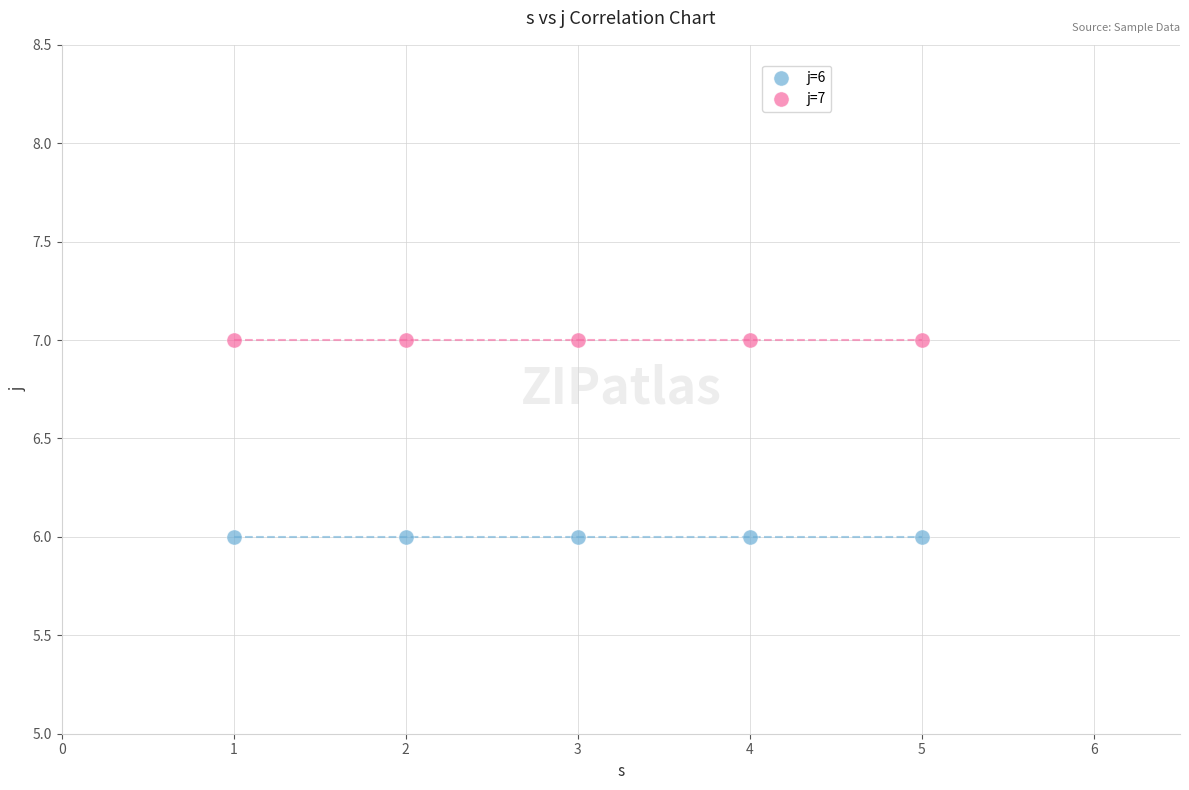

What are all the series names shown in the legend?

j=6, j=7